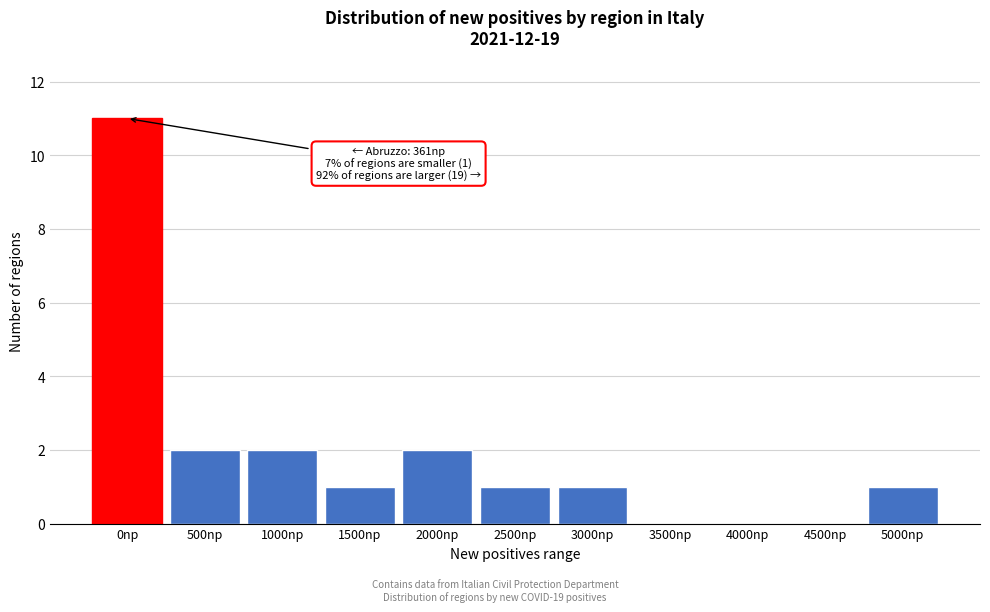

Reading right to left, transcribe all the data shown in this chart.

5000np=1	4500np=0	4000np=0	3500np=0	3000np=1	2500np=1	2000np=2	1500np=1	1000np=2	500np=2	0np=11